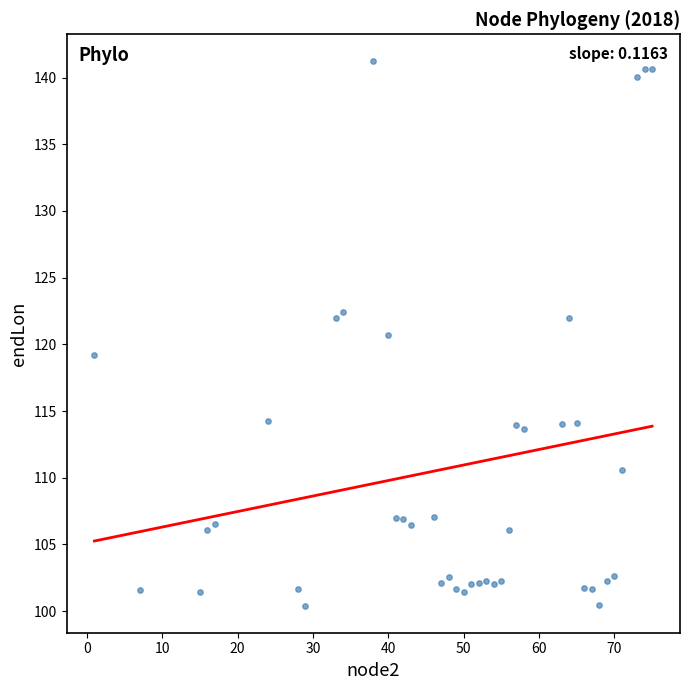

What is the range of X values (max minus min)?

74.0